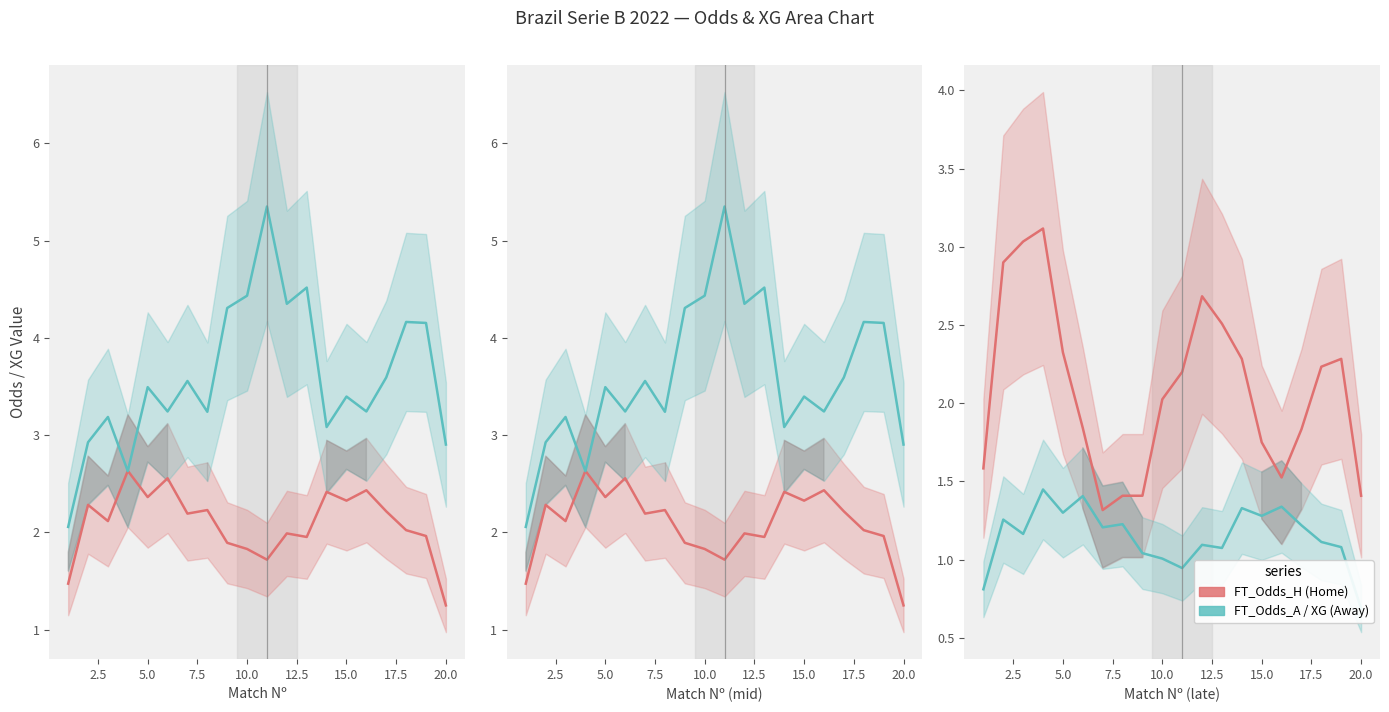

Is this an area chart (filled region under the line)?

No